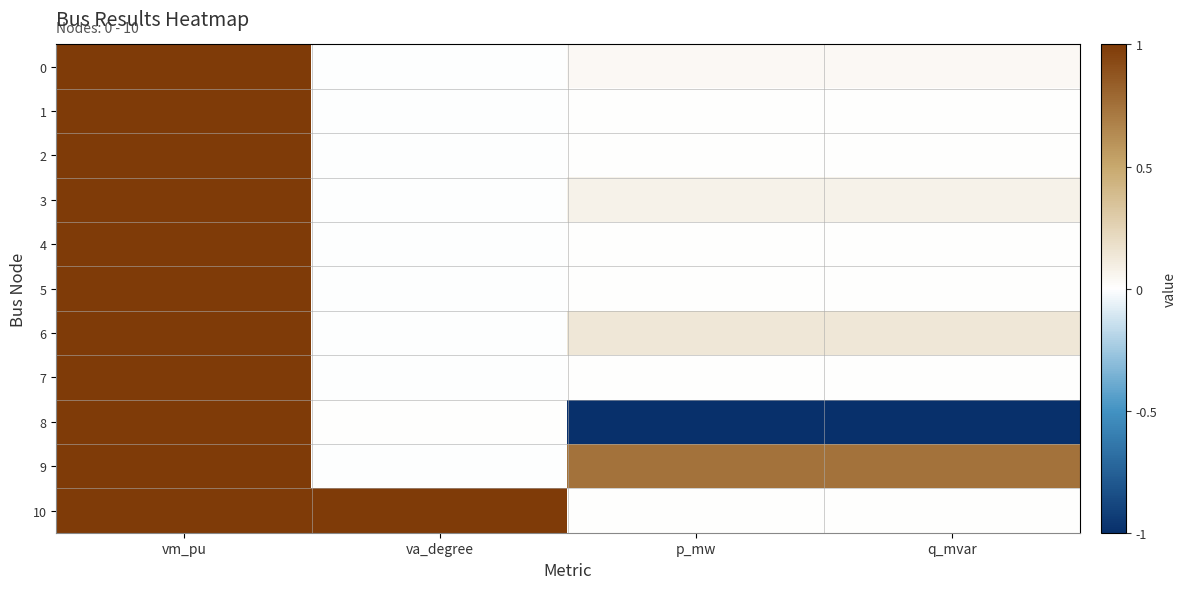

Between vm_pu and p_mw, which series saw the biggest shift?

8